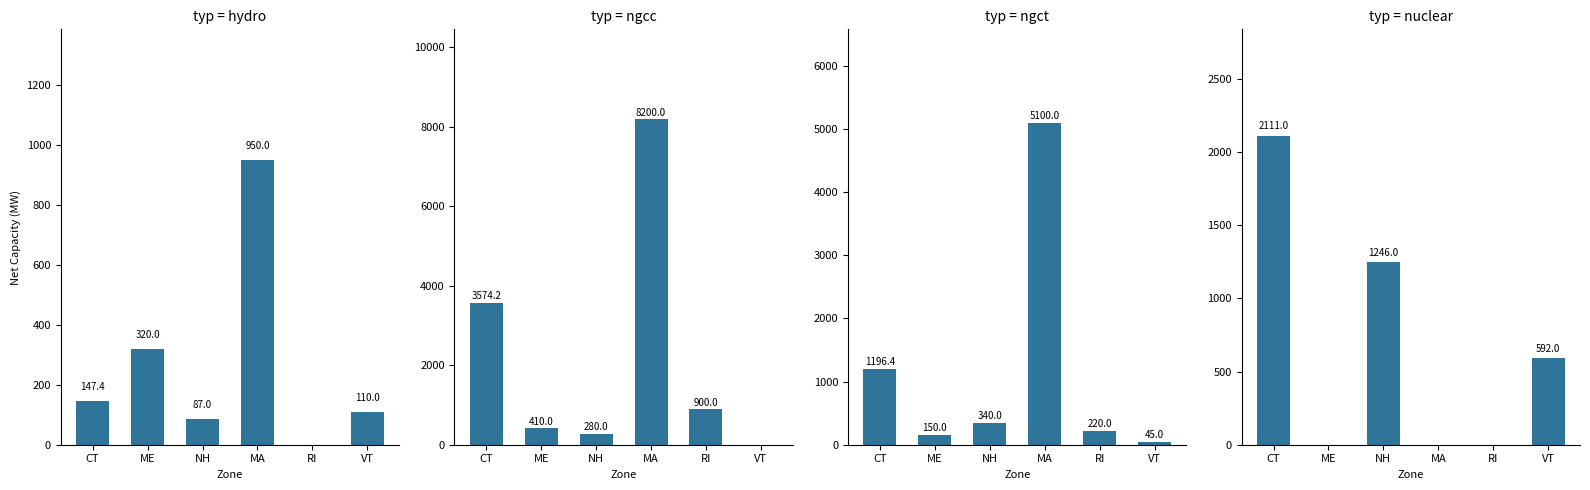

What is the label of the 6th bar from the left?

VT